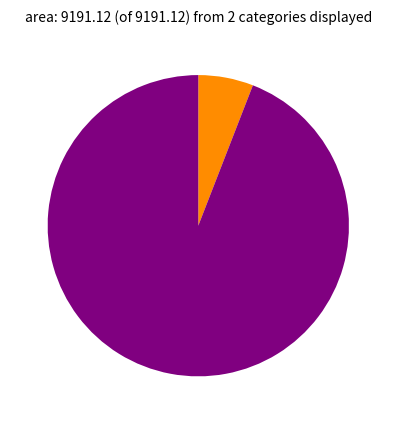

Is there a majority slice in this chart?

Yes